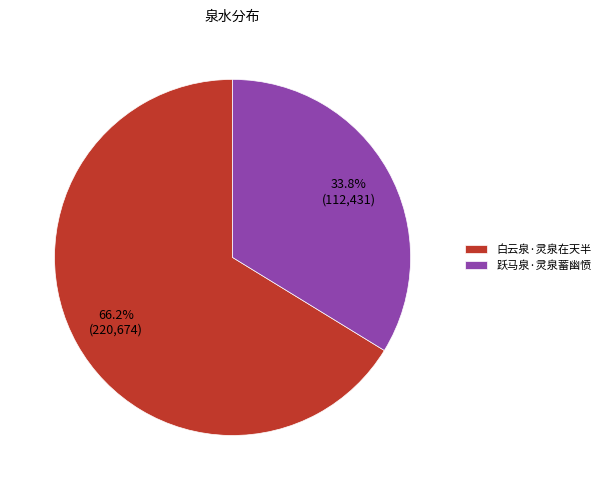

To the nearest percent, what is the average slice percentage?

50%